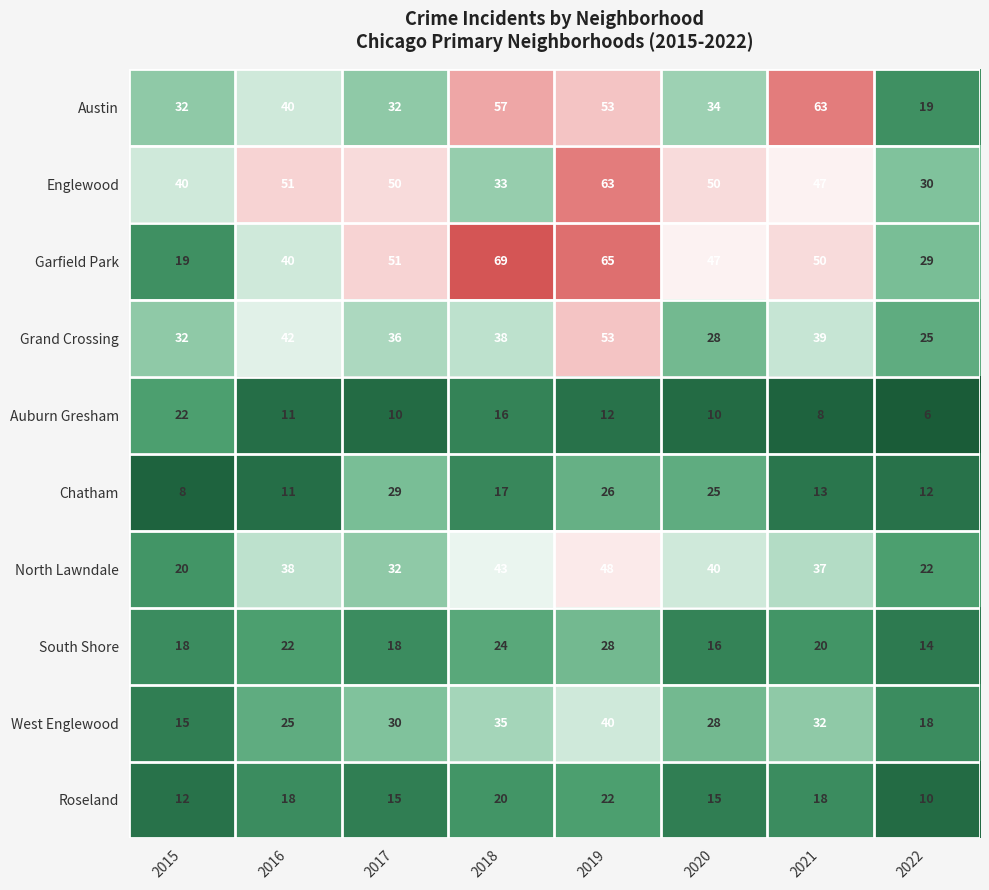

What is the spread (max minus min) of values at 2015?

32